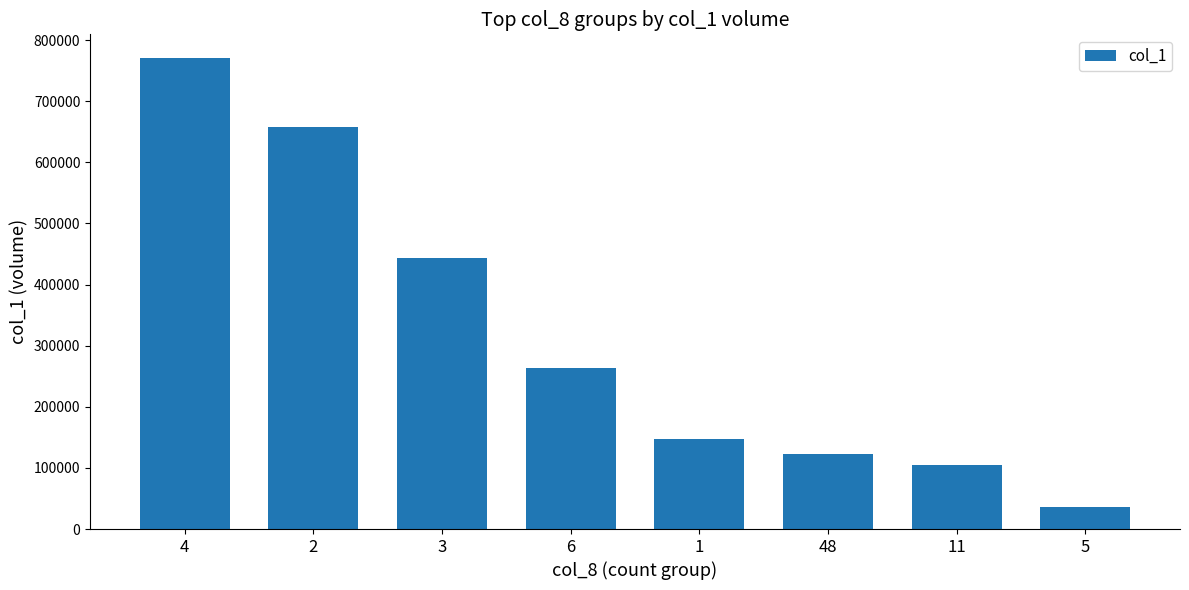

The value at 5 is 36000. True or false?

True